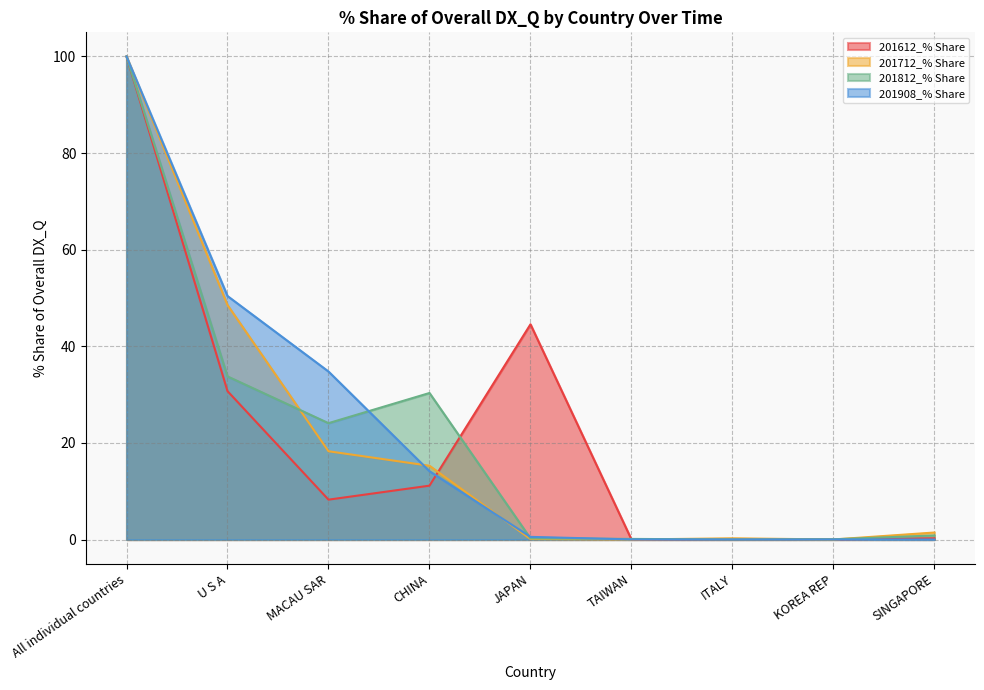

What is the difference between the second highest and second lowest values in the 201908_% Share series?

50.4